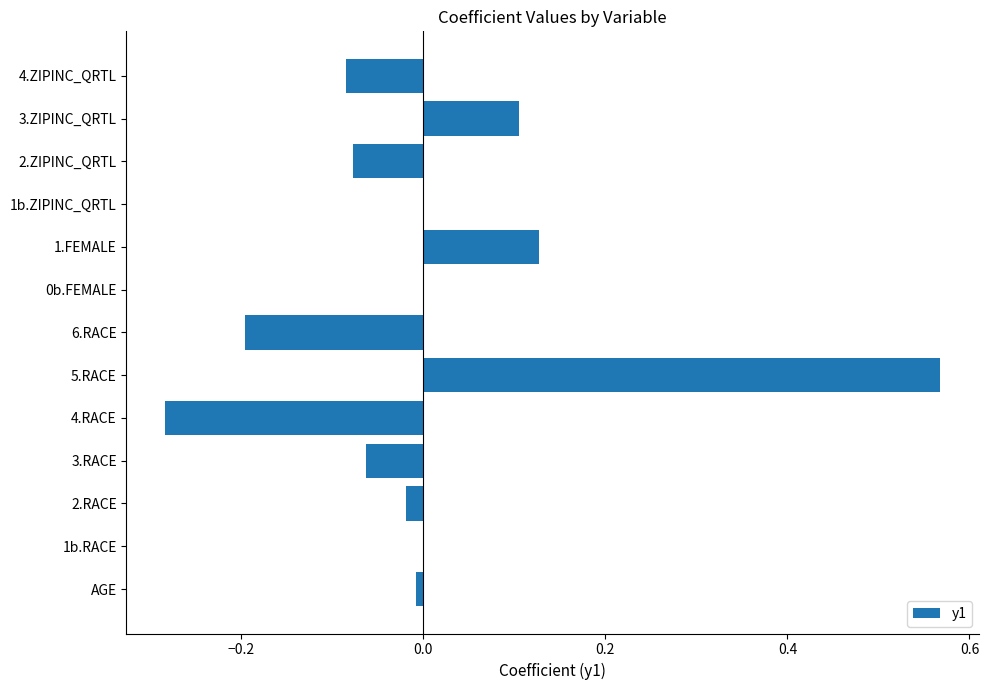

What is the change in value from 3.RACE to 0b.FEMALE?

+0.1